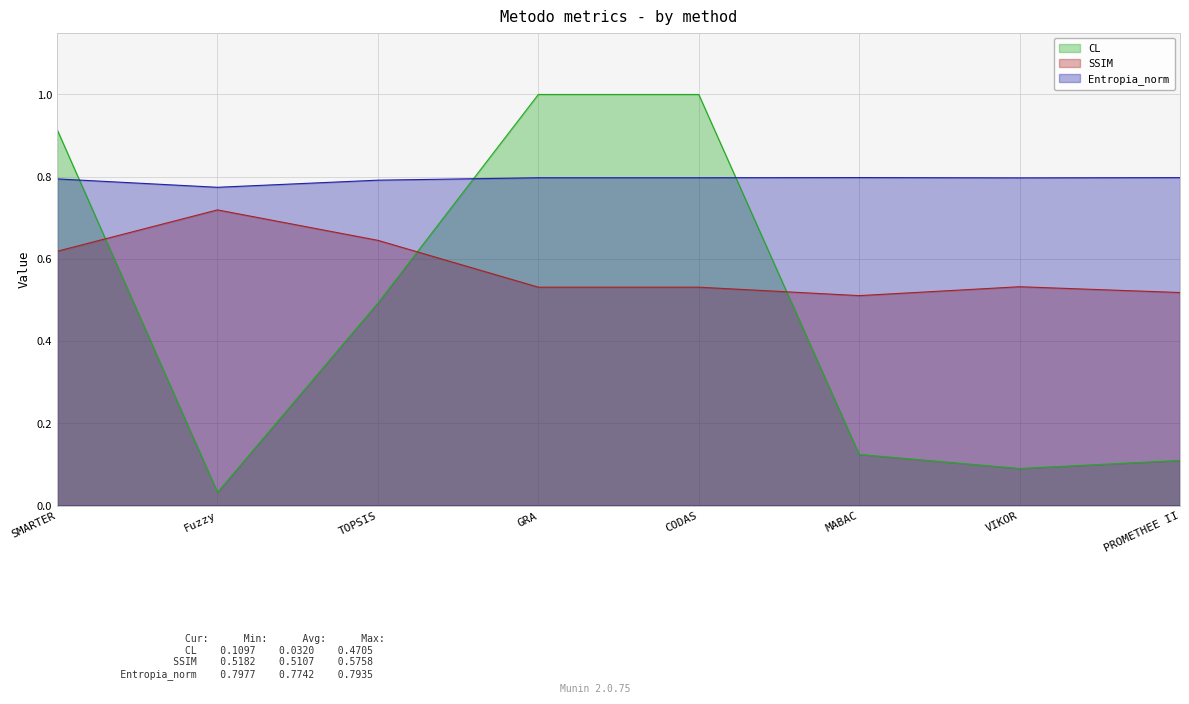

At GRA, list the series in order from largest to smallest.

CL, Entropia_norm, SSIM